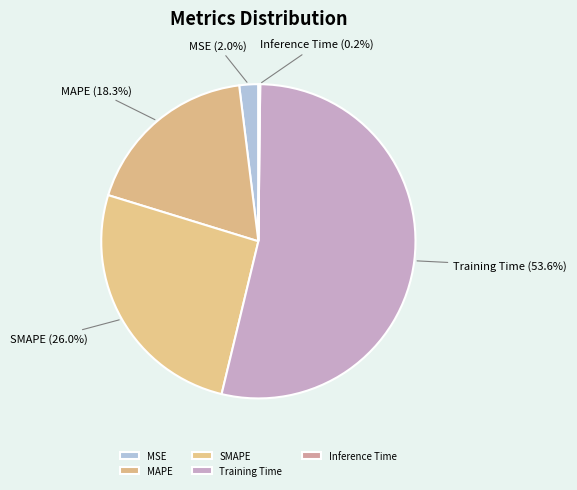

What is the largest slice in the pie chart?

Training Time